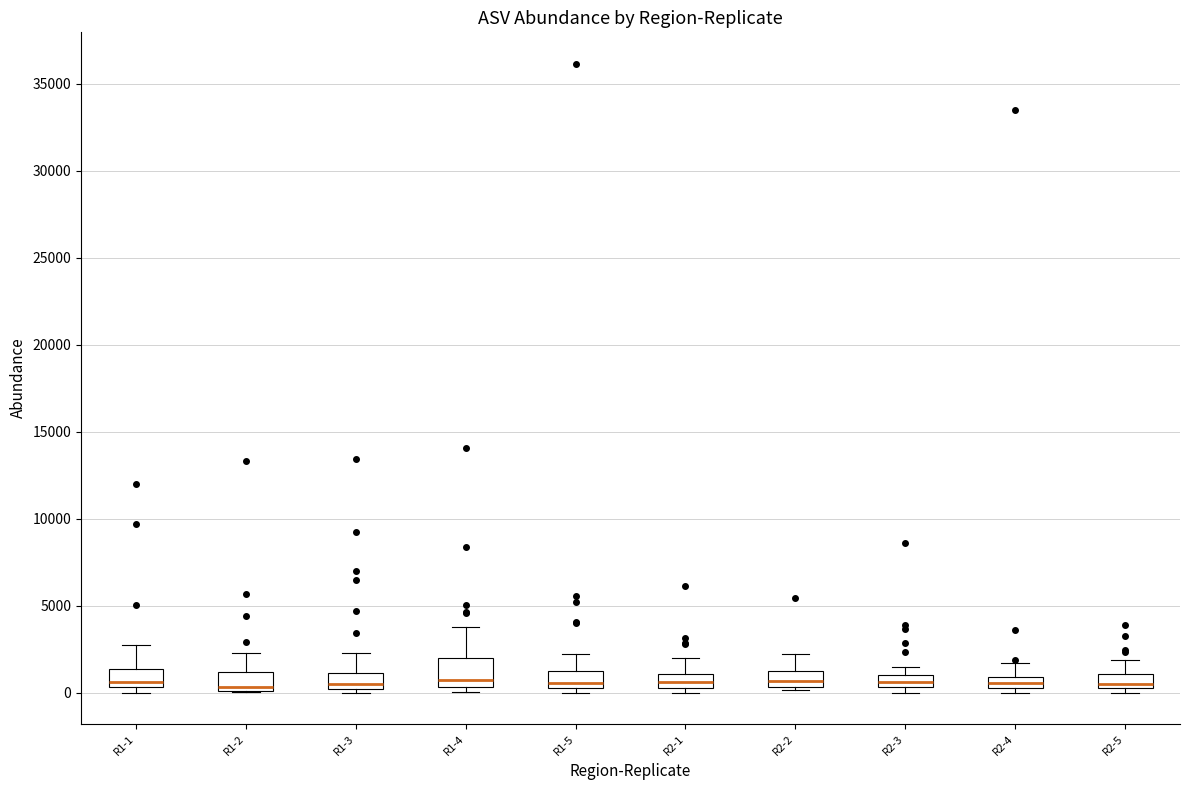

Where is the upper edge of the box for R2-3 on the y-axis? The values are not printed on the chart, so give them approximately, as read against the axis.

1000